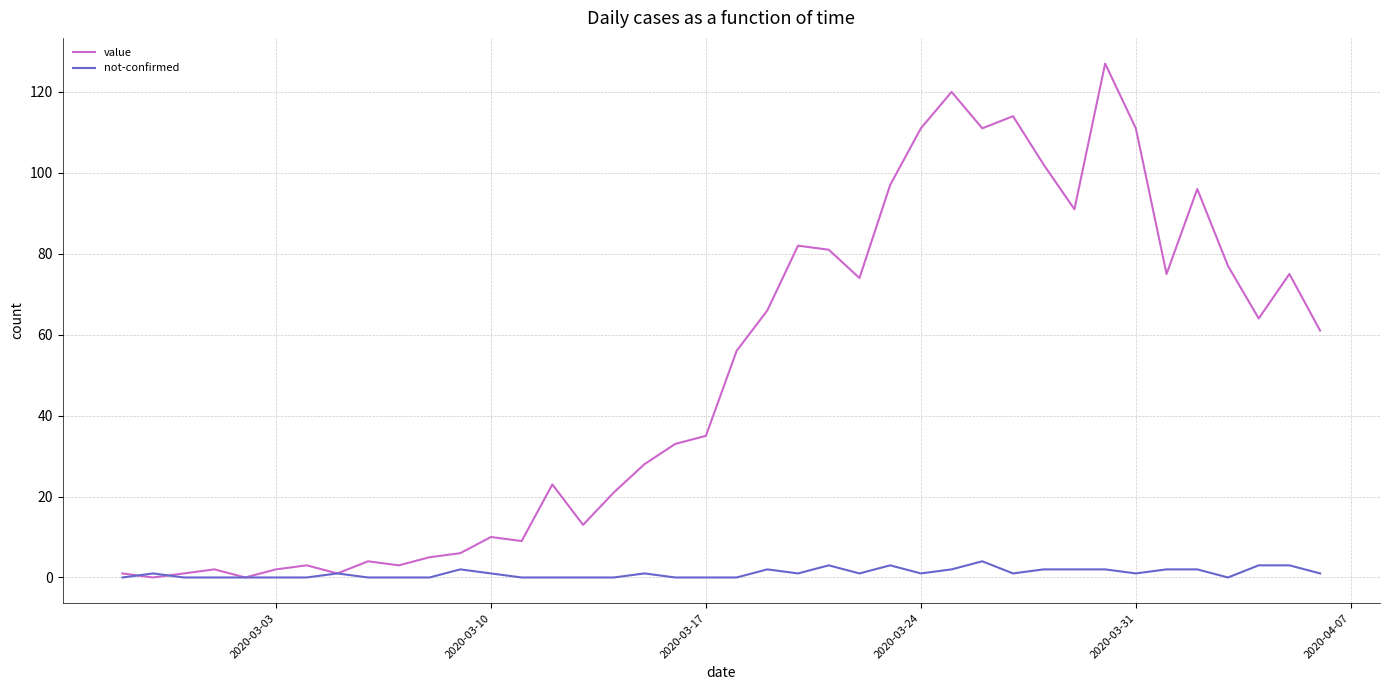

How many lines are shown in the chart?

2